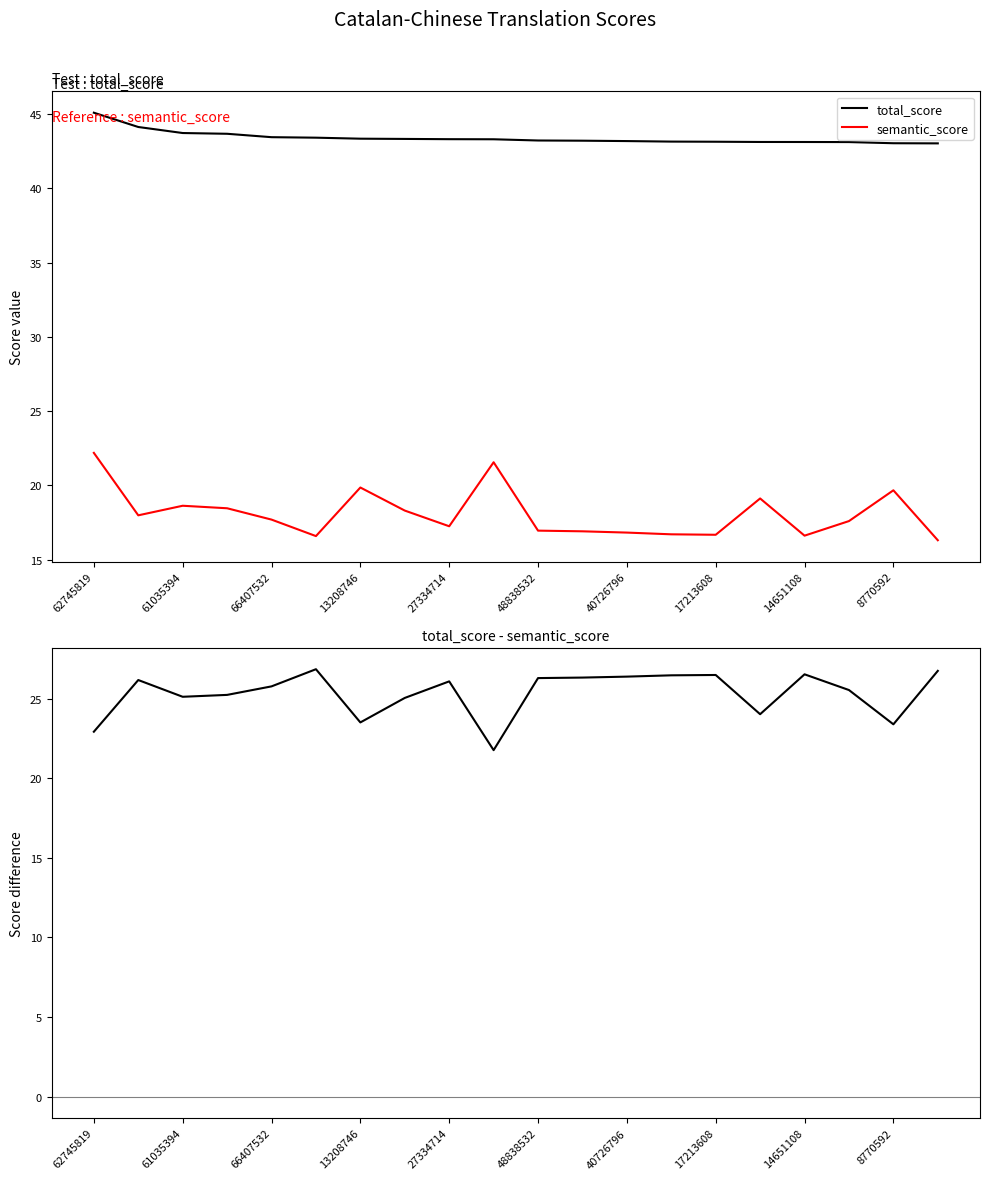

Rank the series by their maximum value, from highest to lowest.

total_score, total_score - semantic_score, semantic_score